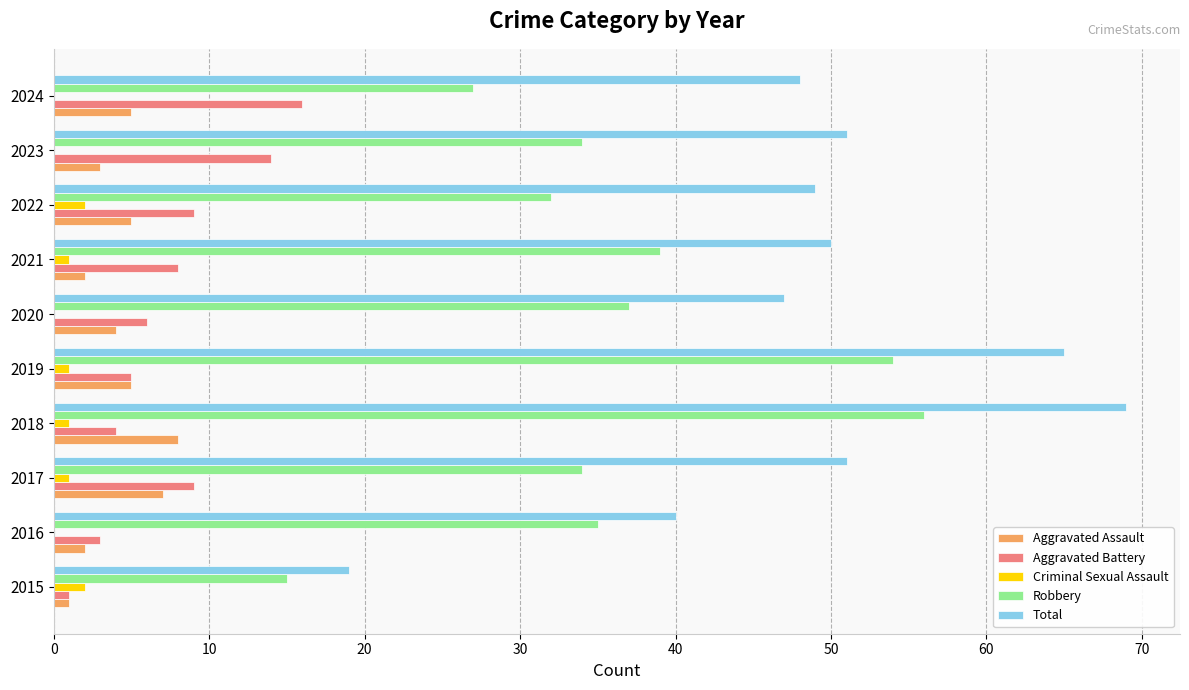

How many series are shown in this chart?

5